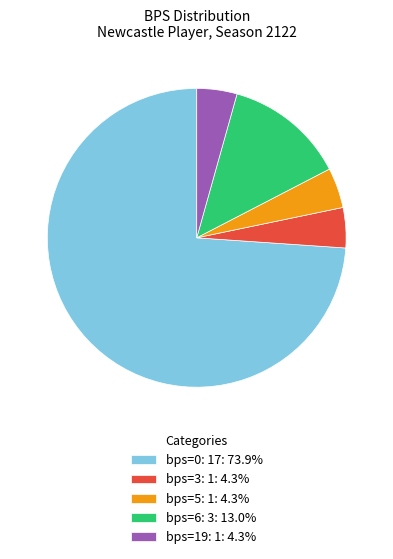

How many segments does this pie chart have?

5